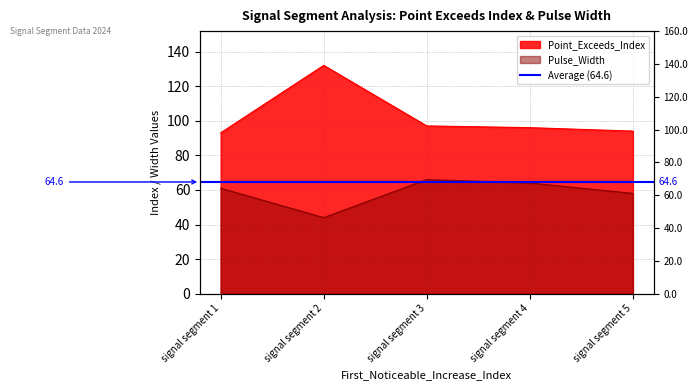

At which category does Pulse_Width reach its first local valley?

signal segment 2